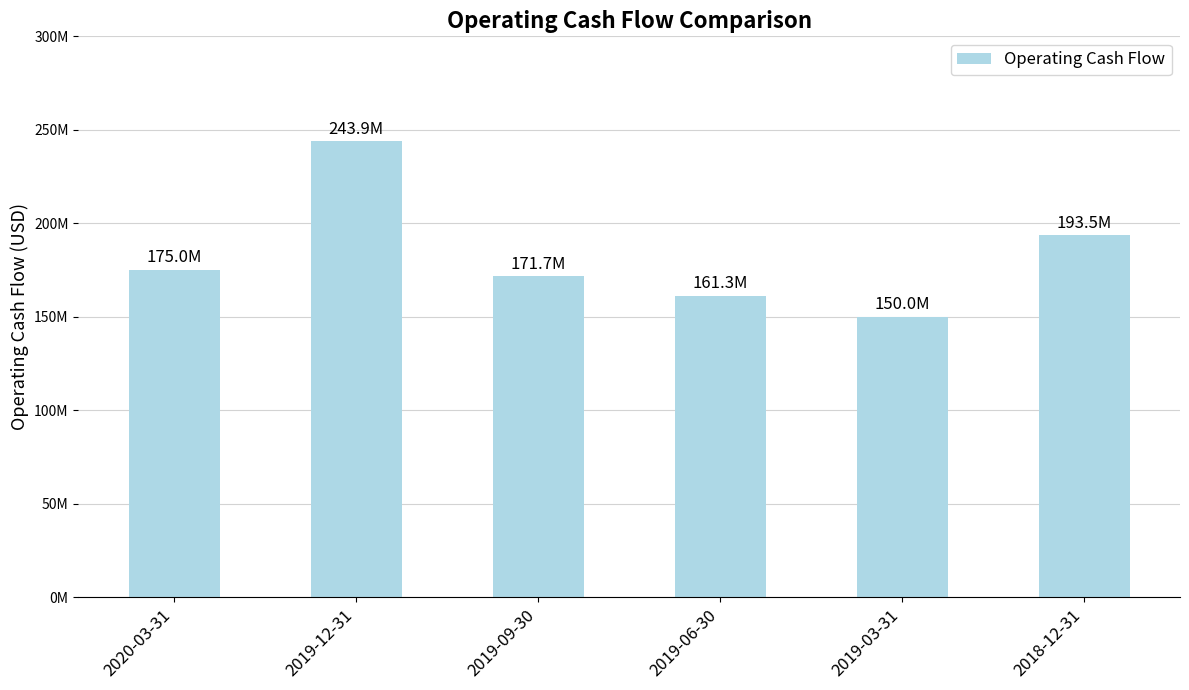

What is the sum of all values?

1095397000